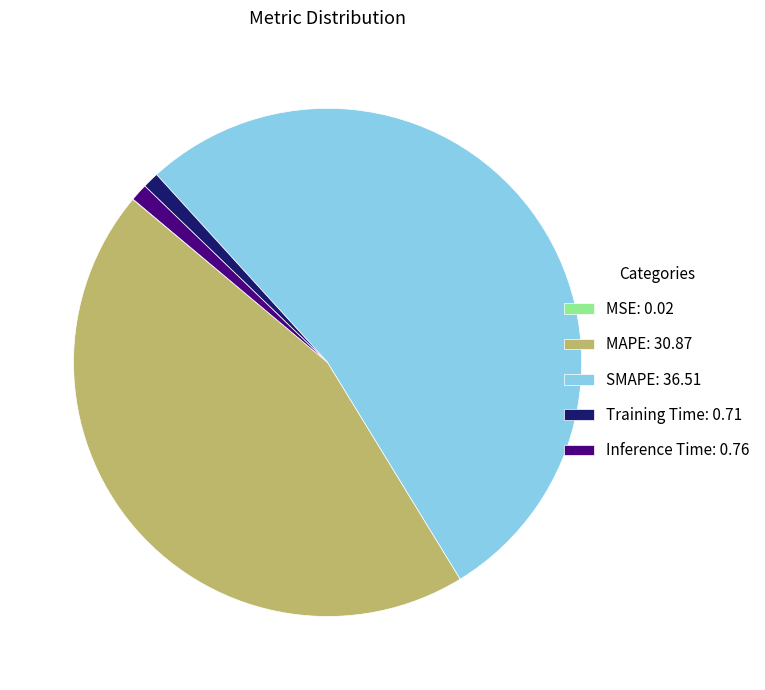

Which slice represents more than half of the pie?

SMAPE